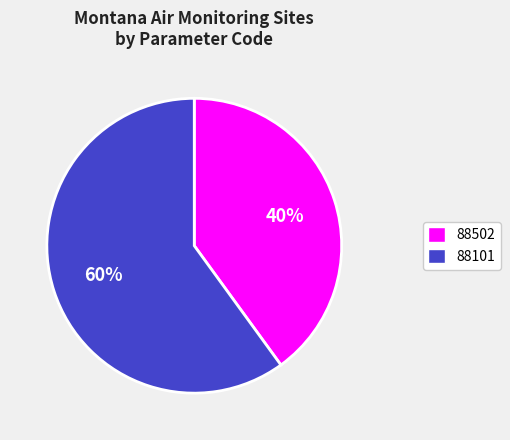

How many slices are in this pie chart?

2